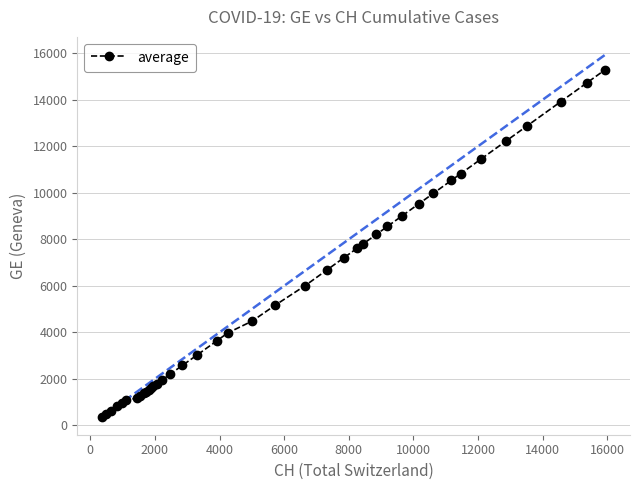

What is the value of the 5th point from the left?

981